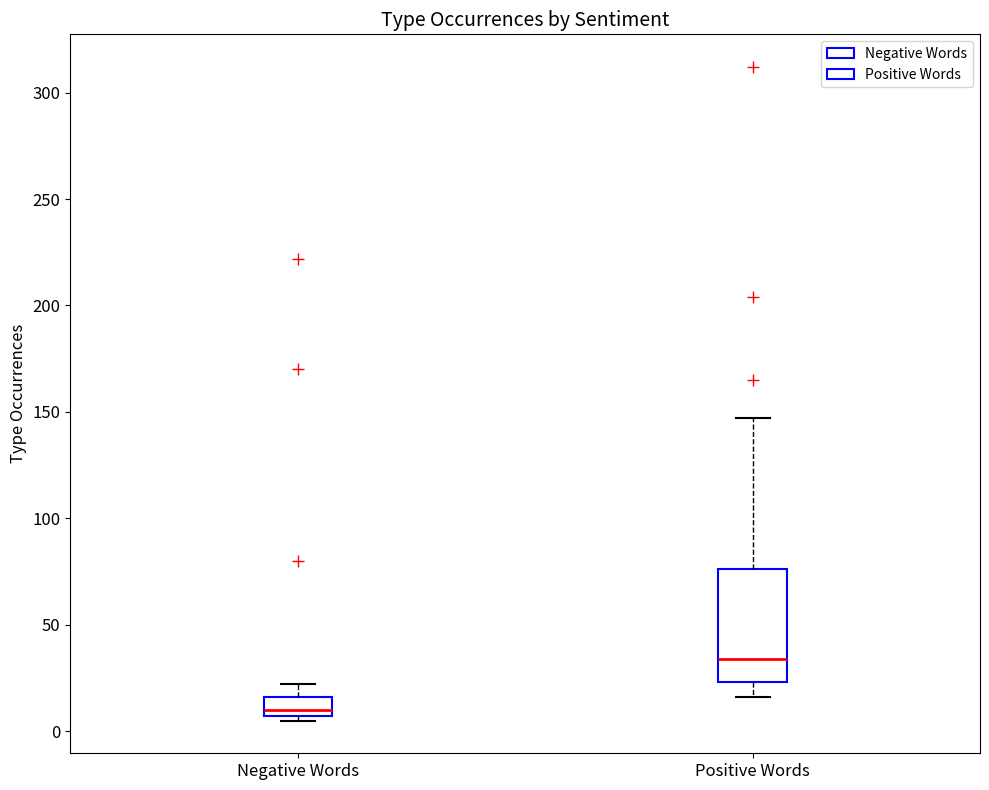

Reading left to right, read every box against the y-axis: the position of its median line, the range the box covers, and the ends of its whiskers. The values are not printed on the chart, so give them approximately, as read against the axis.

Negative Words: median 10, box 5 to 15, whiskers 5 (just below the box's lower edge) to 20
Positive Words: median 35, box 25 to 75, whiskers 15 to 145